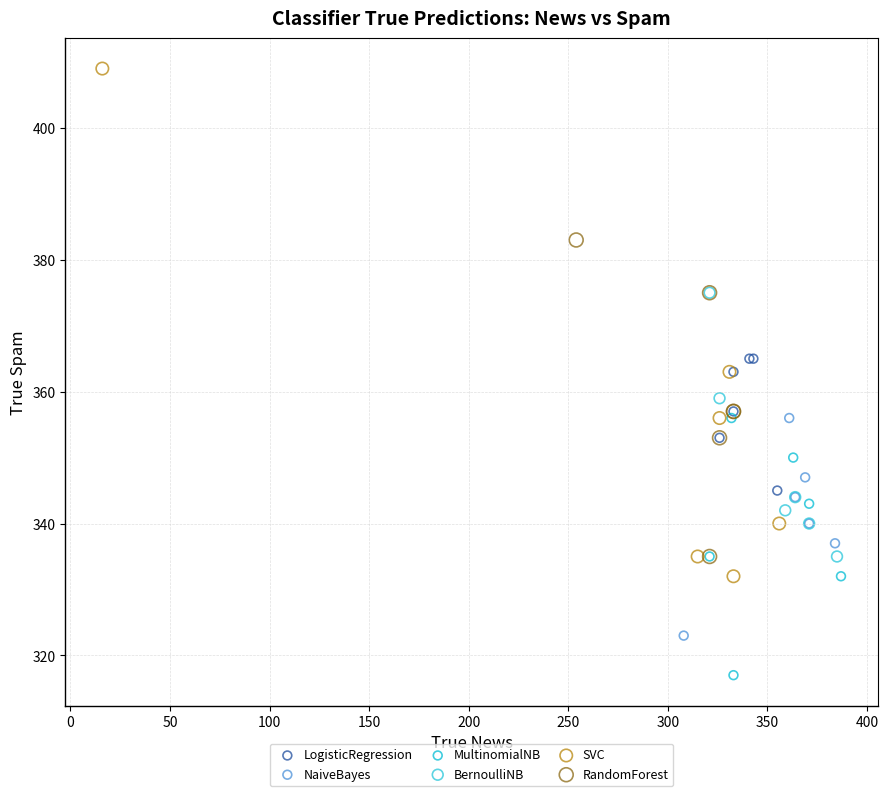

Which series has the largest Y range (max minus min)?

SVC